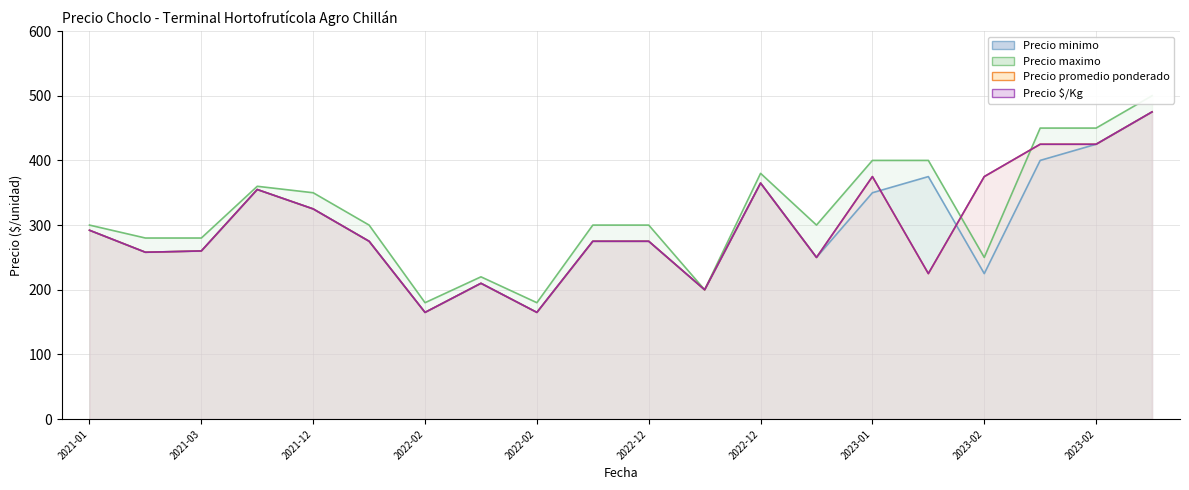

The value of Precio promedio ponderado at 2021-01-28 is 160. True or false?

False